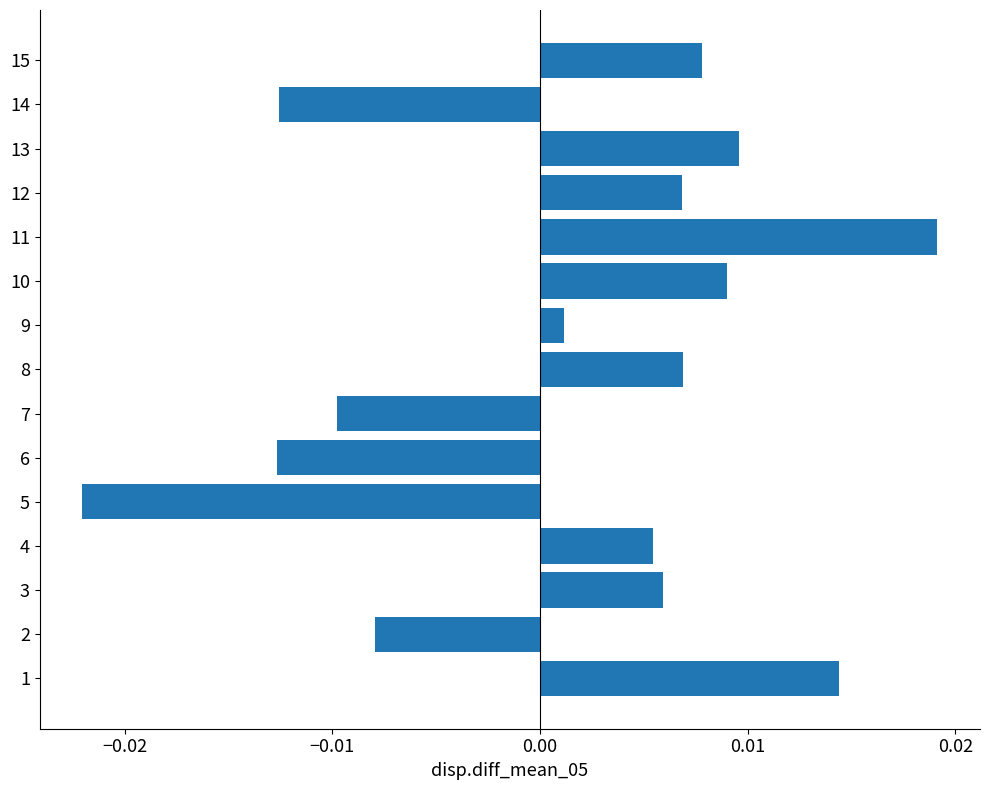

Is it true that the value at 7 is 0.0?

False